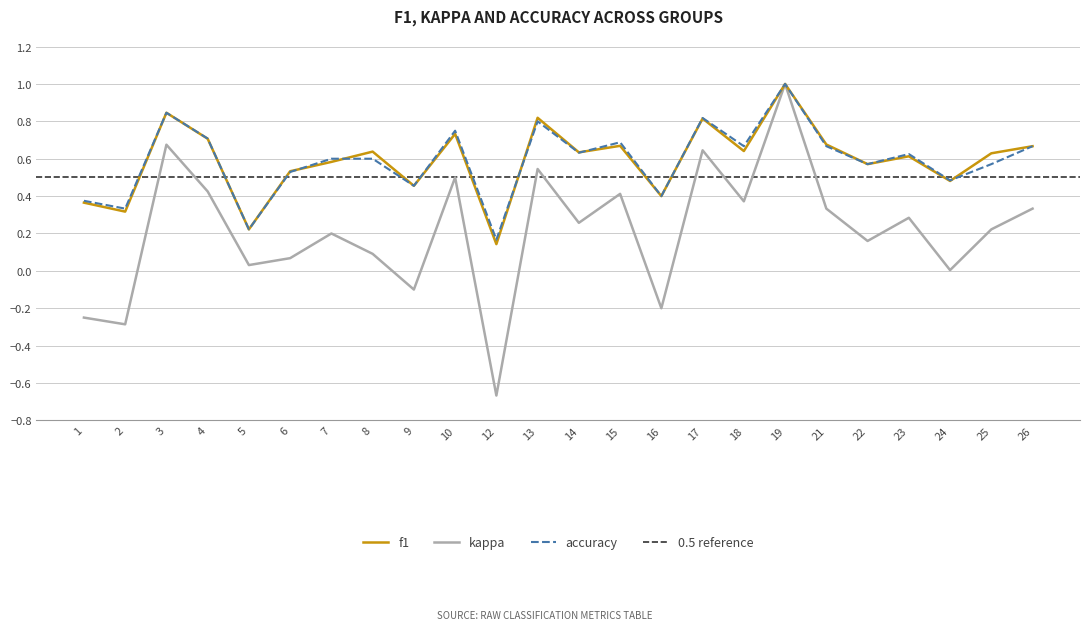

How many data points in kappa are above 0?

19